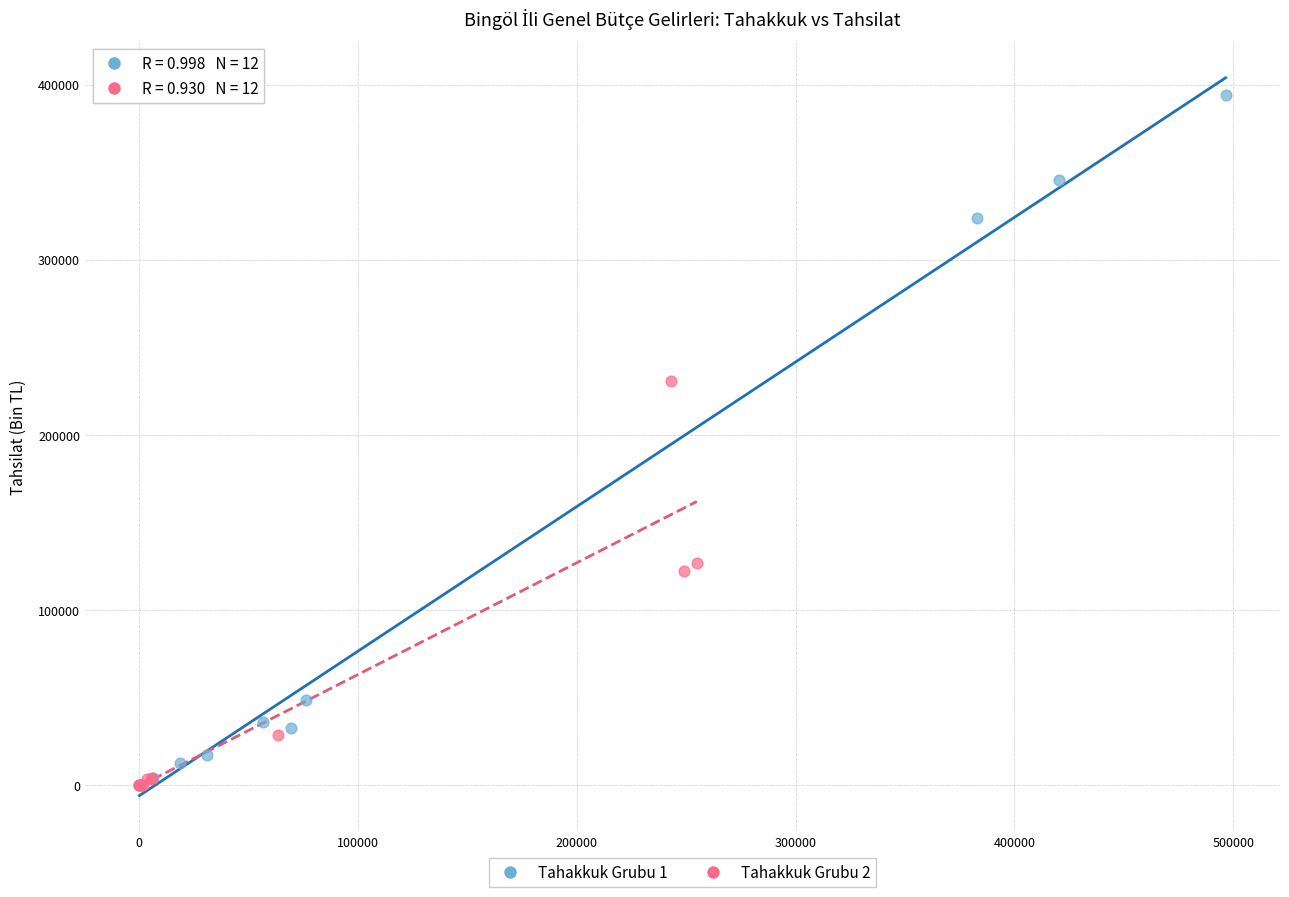

Which series has the widest spread of Y values?

Tahakkuk Grubu 1